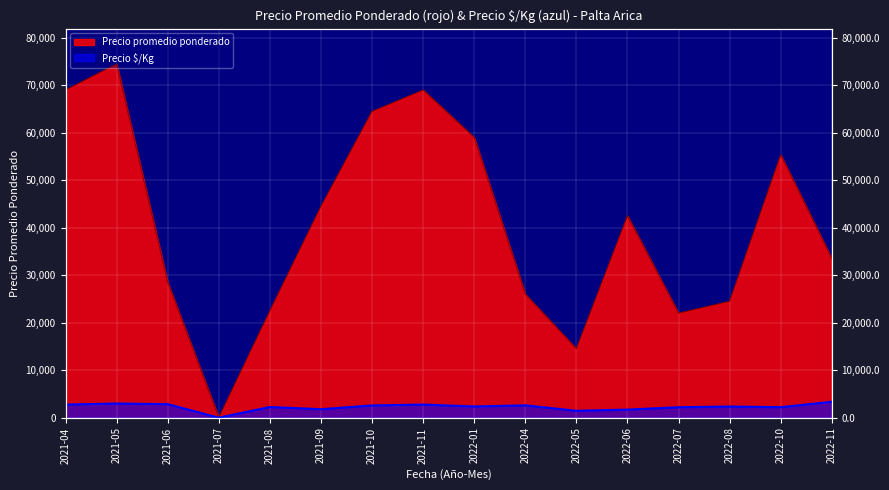

Which label corresponds to the largest value in the chart?

2021-05